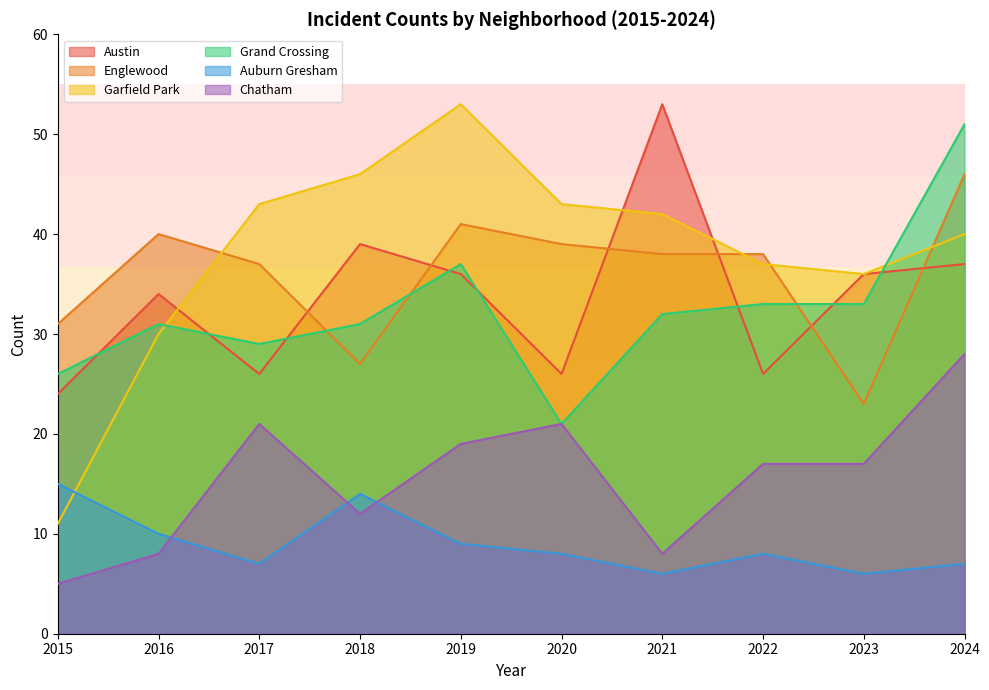

Rank the series by their maximum value, from lowest to highest.

Auburn Gresham, Chatham, Englewood, Grand Crossing, Austin, Garfield Park